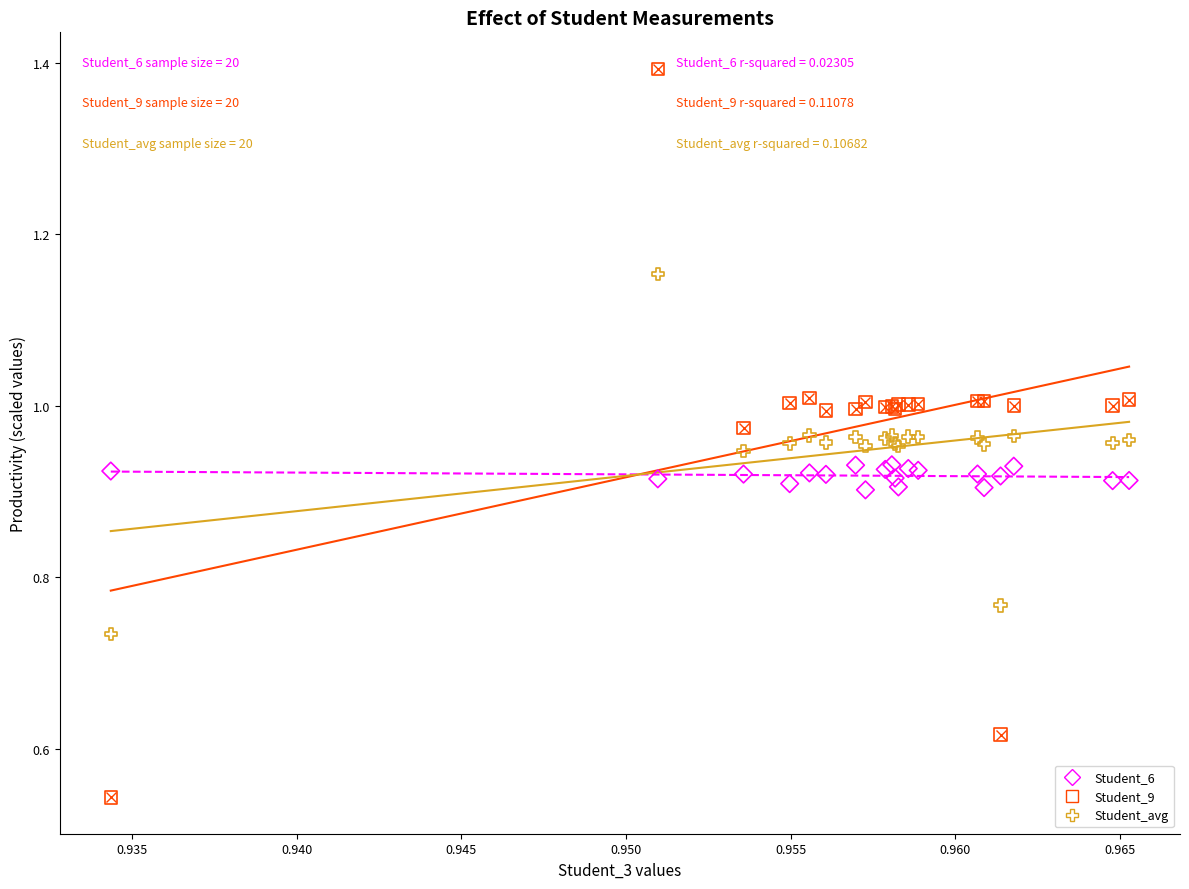

Which series reaches the minimum Y coordinate?

Student_9